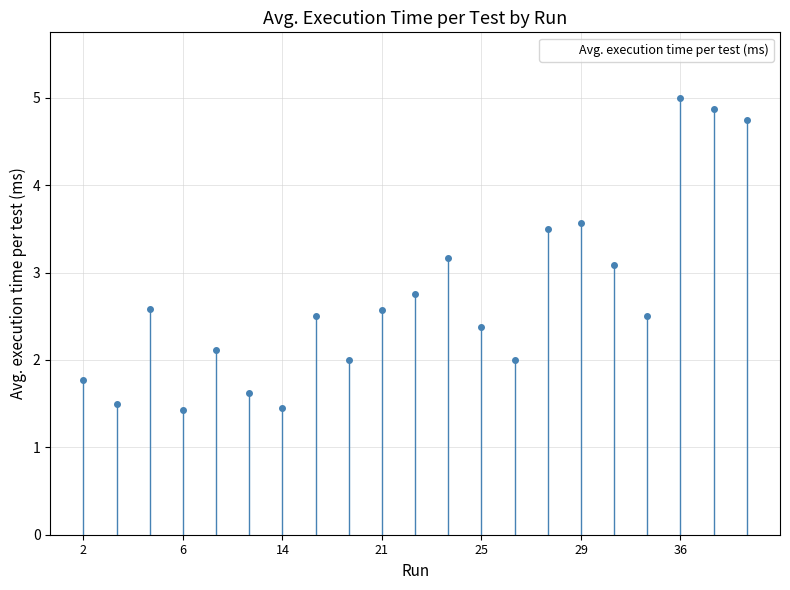

Is it true that the value at 14 is 3.8?

False